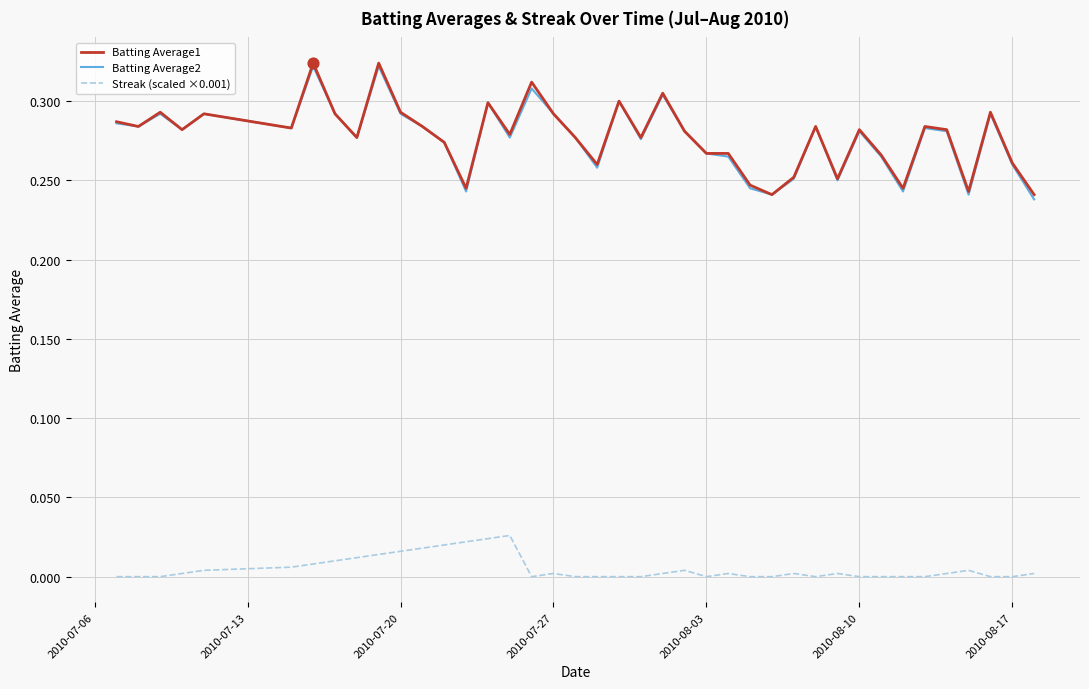

True or false: Batting Average2 and Streak (scaled ×0.001) intersect in this chart.

False